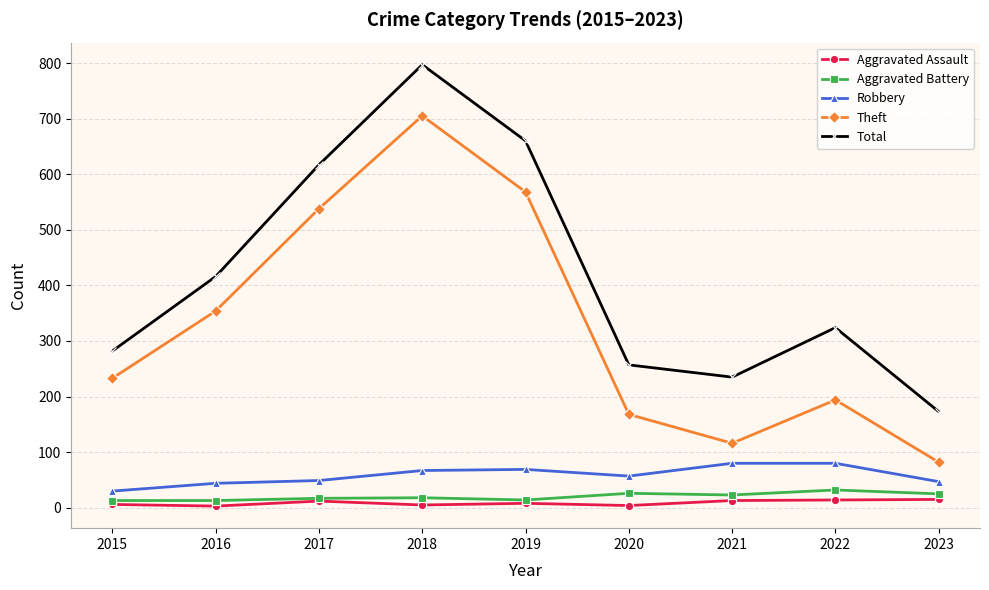

At which category does Total reach its first local valley?

2021